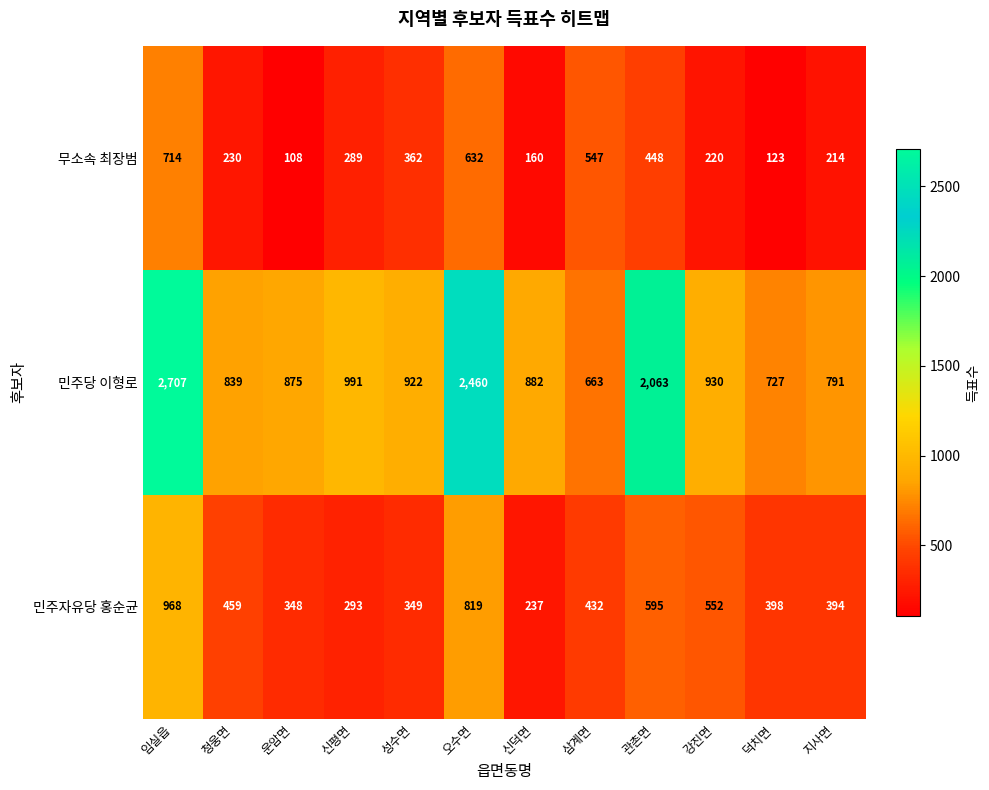

Rank the series by their maximum value, from lowest to highest.

무소속 최장범, 민주자유당 홍순균, 민주당 이형로